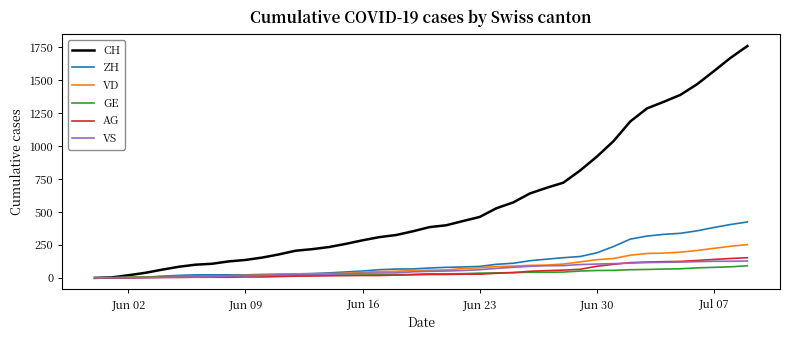

What is the maximum value shown in the chart?

1758